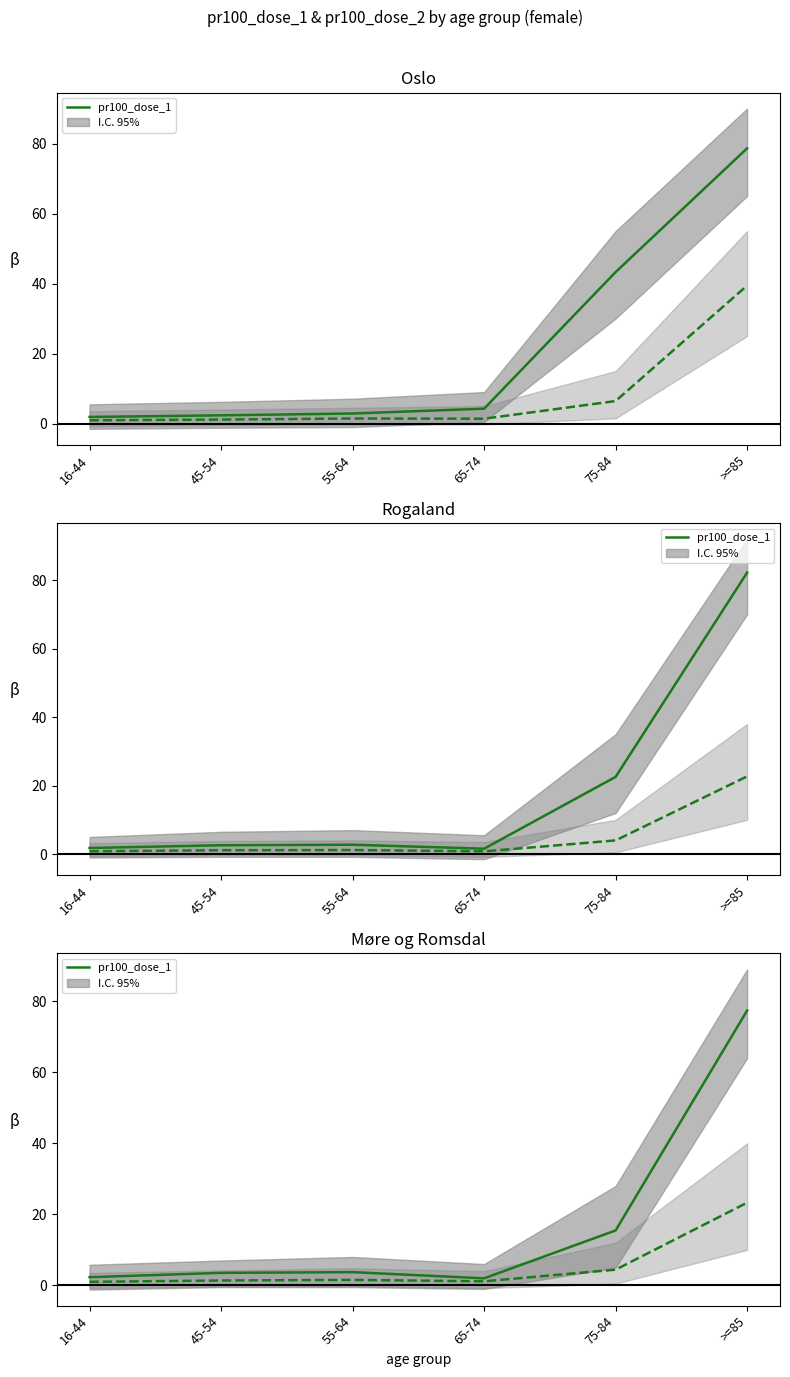

List the series in order of their overall mean, lowest first.

pr100_dose_2, pr100_dose_1